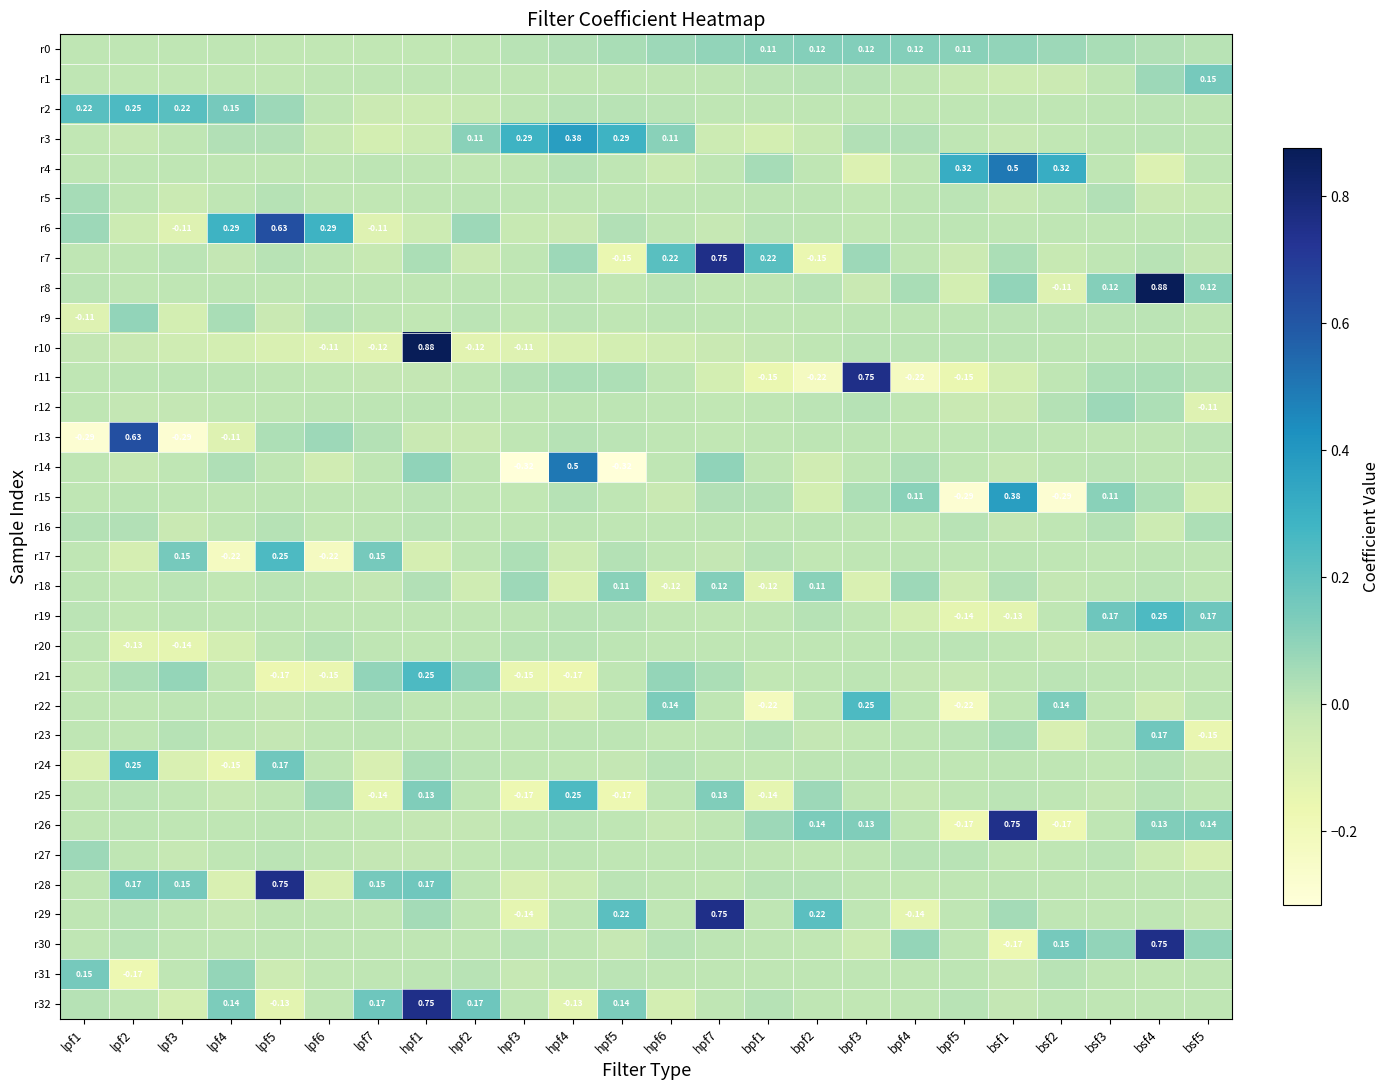

The value of r10 at hpf3 is -0.1. True or false?

True